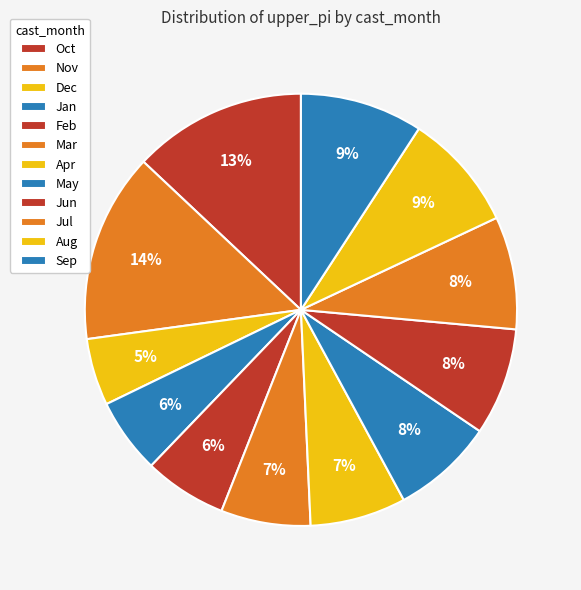

Count the number of slices in the pie.

12